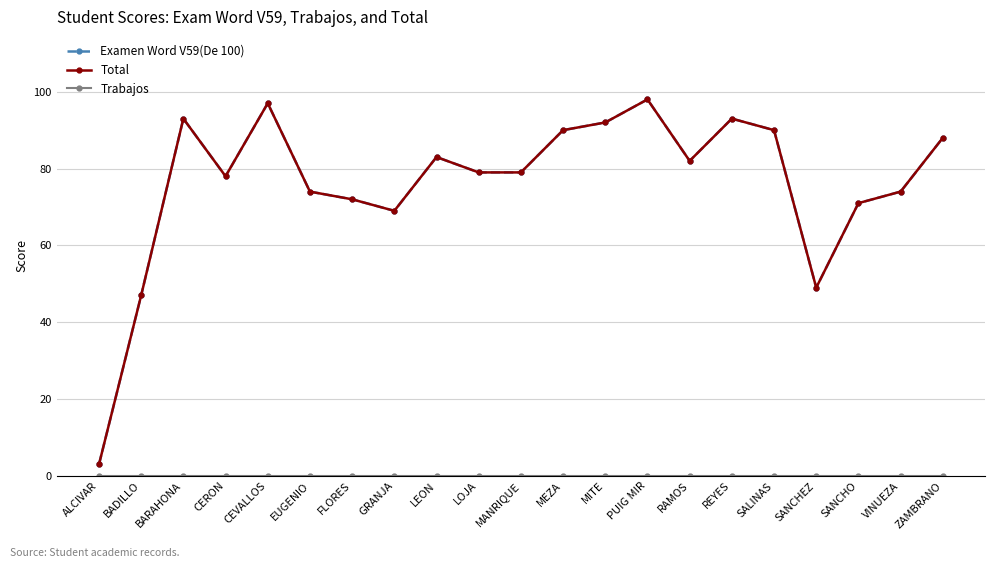

What position from the right is ALCIVAR?

21